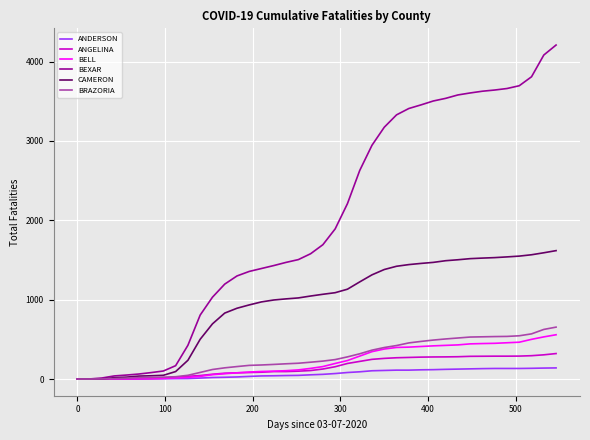

Which series has the largest total across all categories?

BEXAR